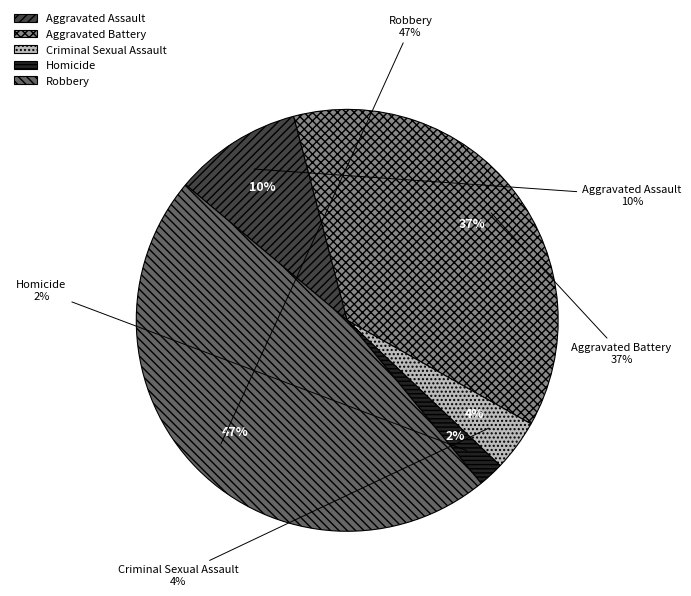

True or false: Aggravated Battery accounts for 37% of the total.

True